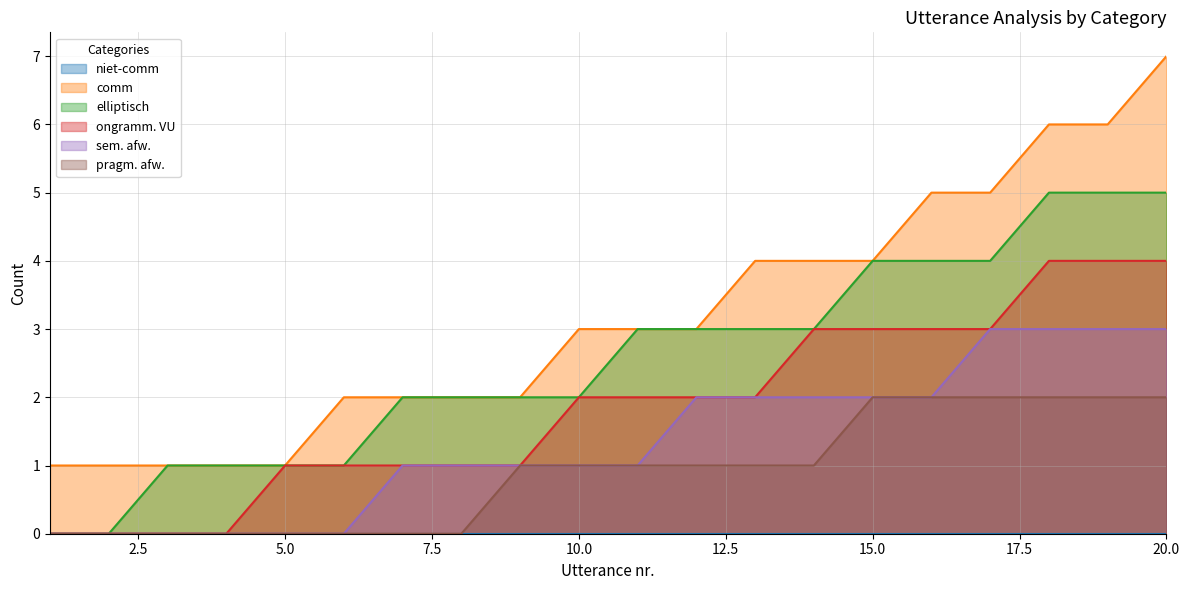

Reading left to right, transcribe all the data shown in this chart.

comm: 1=1	2=1	3=1	4=1	5=1	6=2	7=2	8=2	9=2	10=3	11=3	12=3	13=4	14=4	15=4	16=5	17=5	18=6	19=6	20=7
elliptisch: 1=0	2=0	3=1	4=1	5=1	6=1	7=2	8=2	9=2	10=2	11=3	12=3	13=3	14=3	15=4	16=4	17=4	18=5	19=5	20=5
ongramm. VU: 1=0	2=0	3=0	4=0	5=1	6=1	7=1	8=1	9=1	10=2	11=2	12=2	13=2	14=3	15=3	16=3	17=3	18=4	19=4	20=4
sem. afw.: 1=0	2=0	3=0	4=0	5=0	6=0	7=1	8=1	9=1	10=1	11=1	12=2	13=2	14=2	15=2	16=2	17=3	18=3	19=3	20=3
pragm. afw.: 1=0	2=0	3=0	4=0	5=0	6=0	7=0	8=0	9=1	10=1	11=1	12=1	13=1	14=1	15=2	16=2	17=2	18=2	19=2	20=2